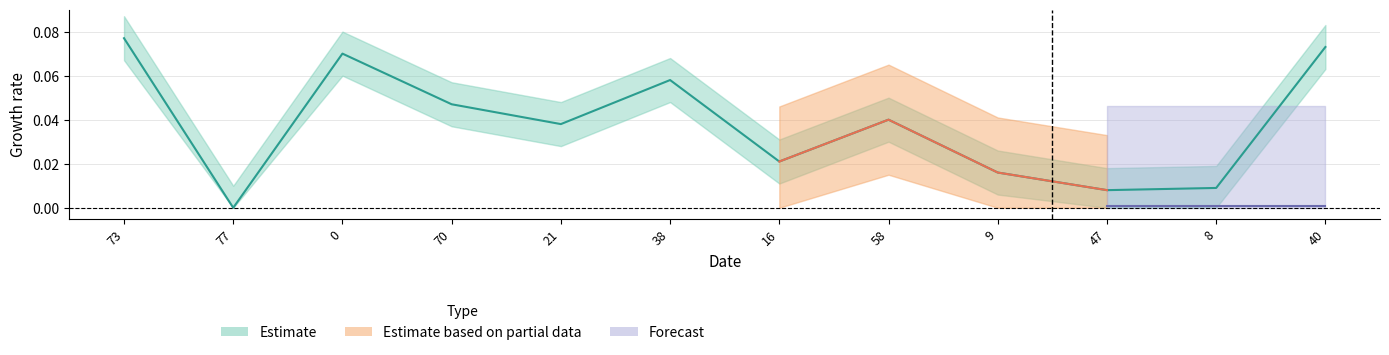

Where is the data nearest to the value 0?

77